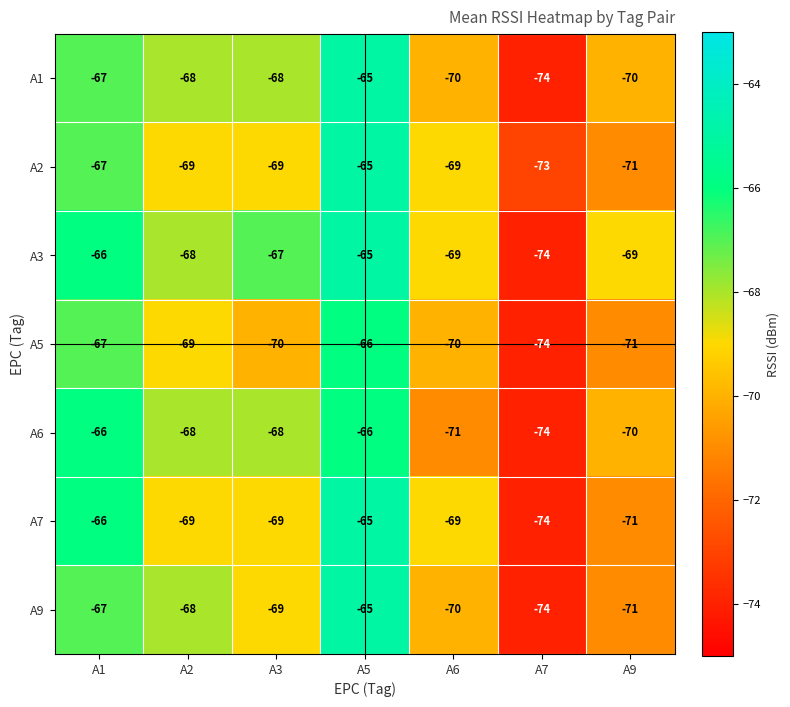

At which label is A5 closest to -70?

A3